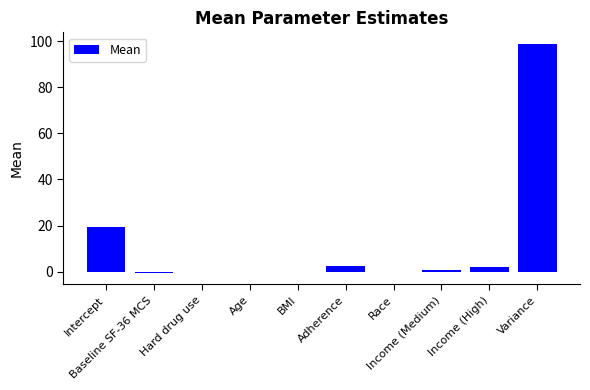

What is the sum of all values?

122.5